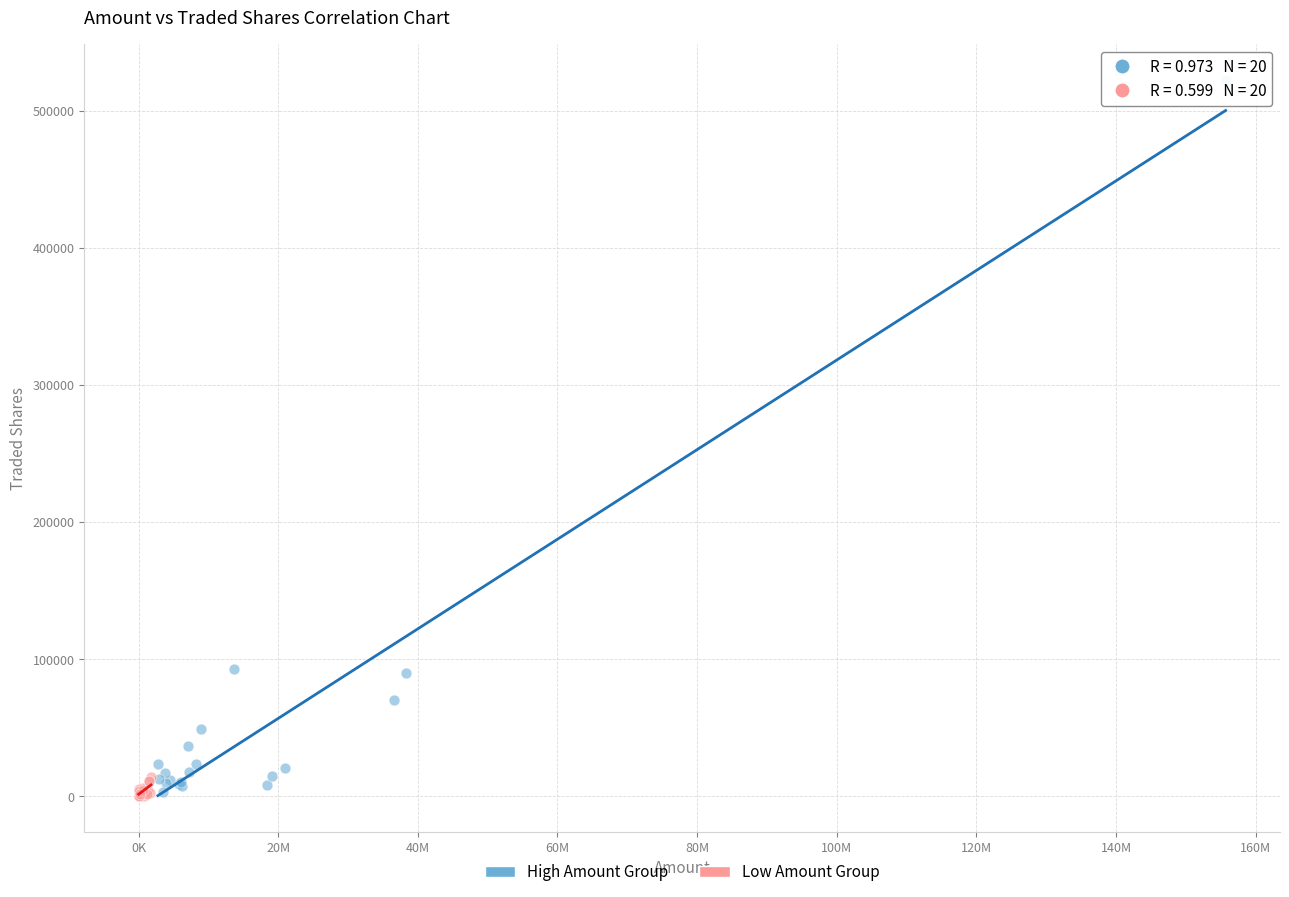

Which series contains the highest Y value?

High Amount Group